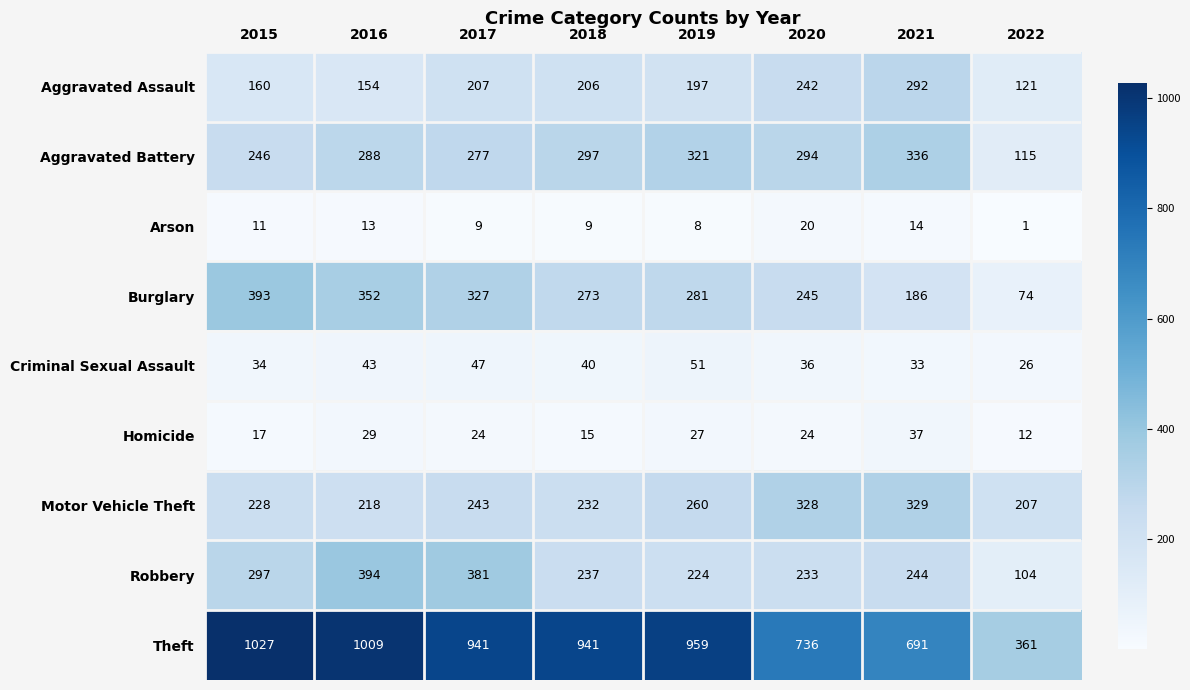

Read the Theft value at 2021.

691